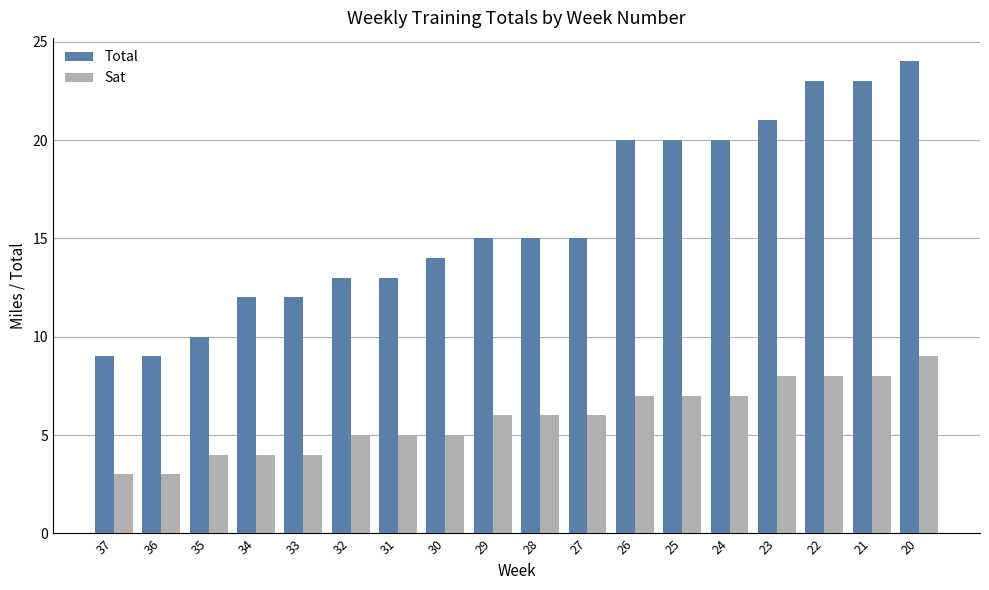

How many bars are there in each group?

2